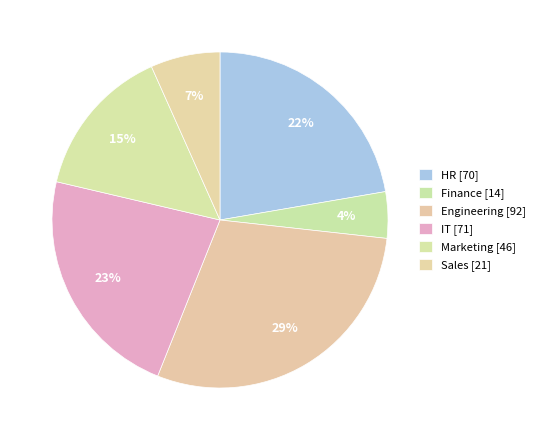

Is Finance the majority of the pie?

No